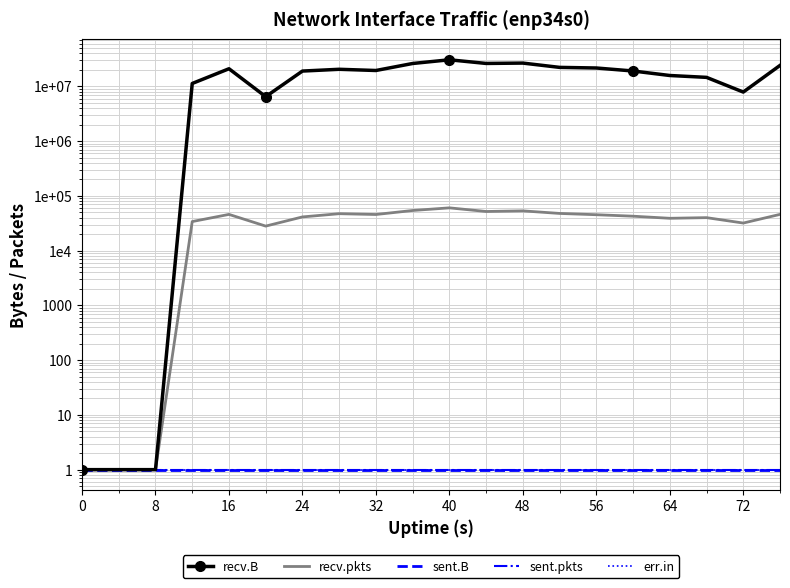

What is the lowest value of the err.in series?

1